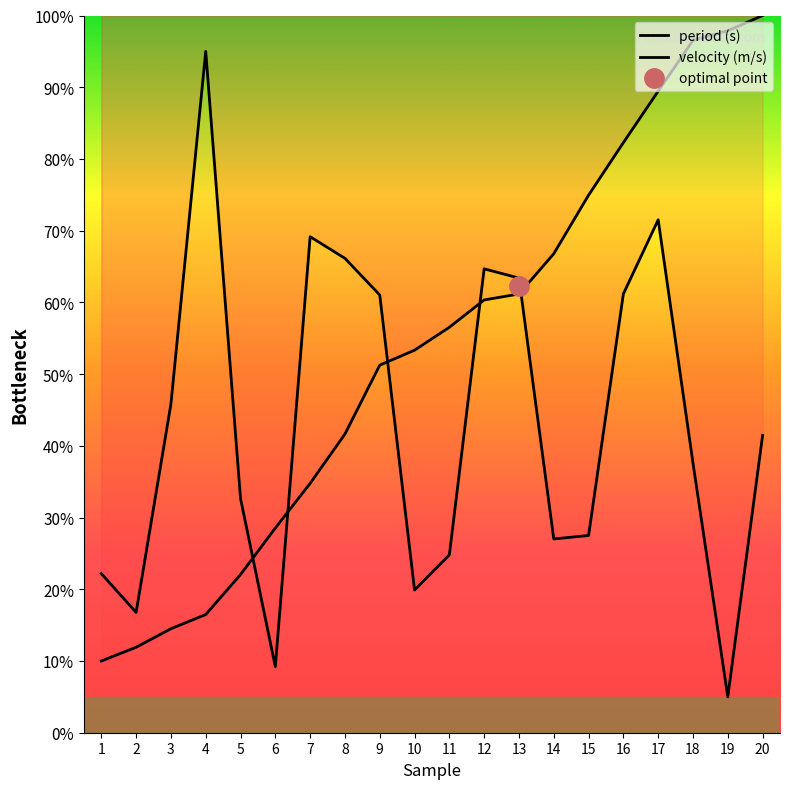

Is this an area chart (filled region under the line)?

No